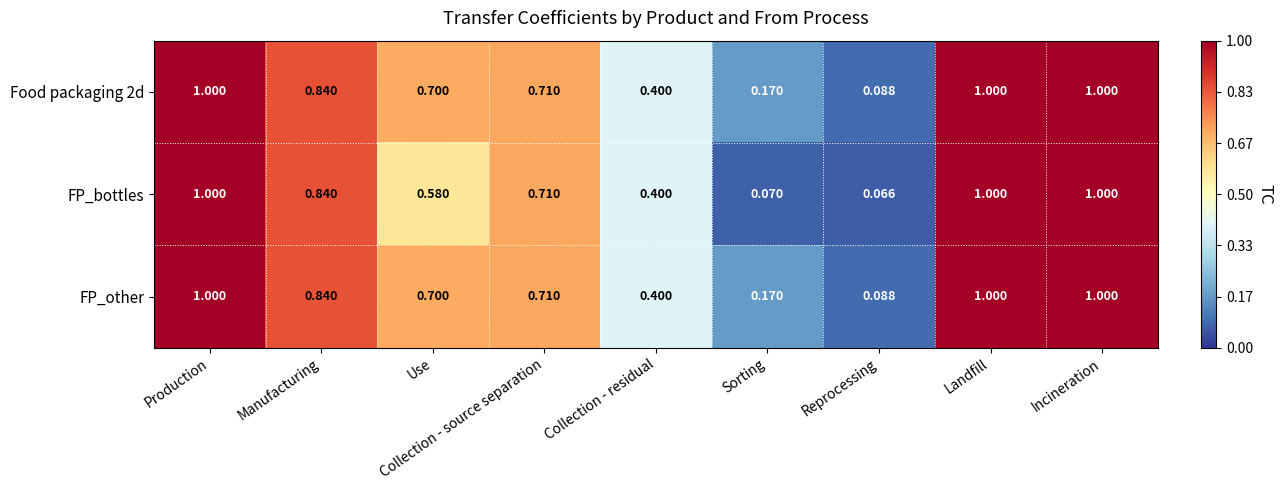

At which label is FP_other closest to 0?

Reprocessing